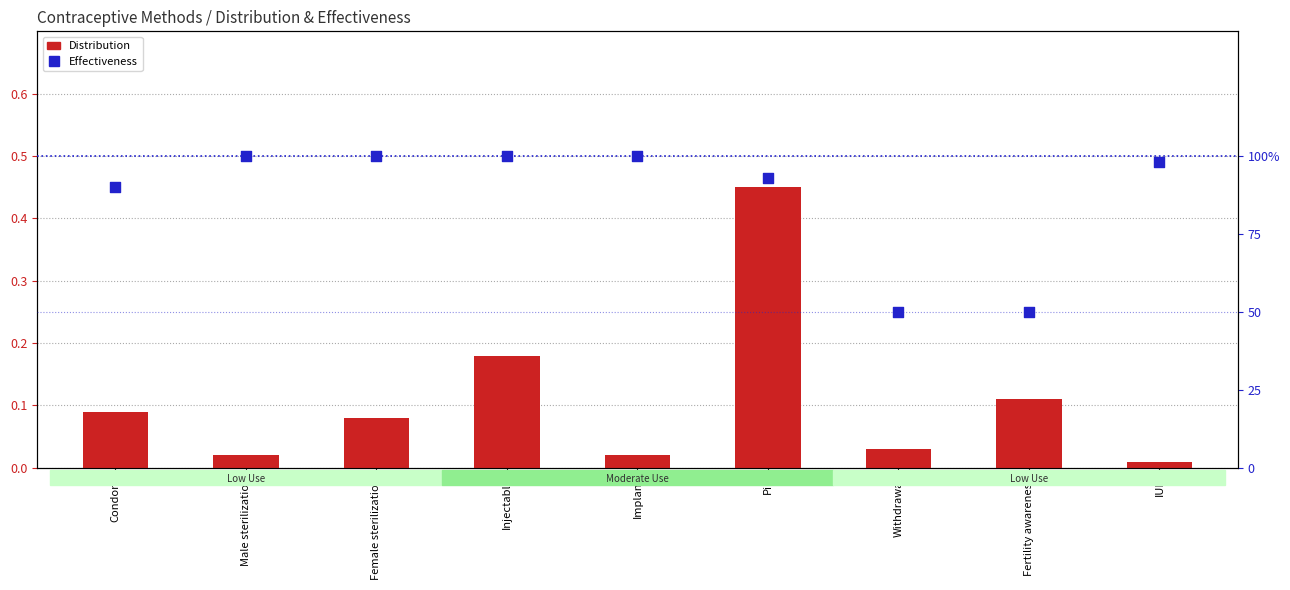

Which series has the largest total across all categories?

Effectiveness